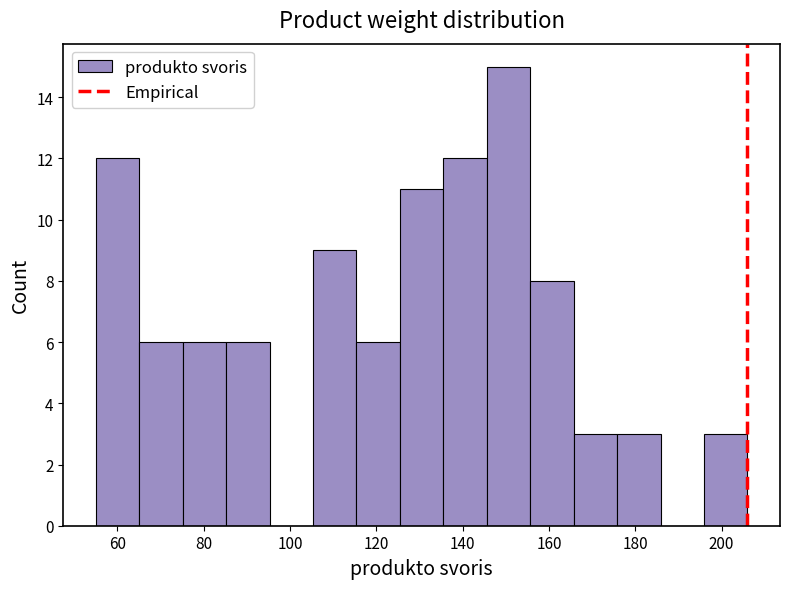

Which range on the x-axis has the tallest bar?

146 to 156